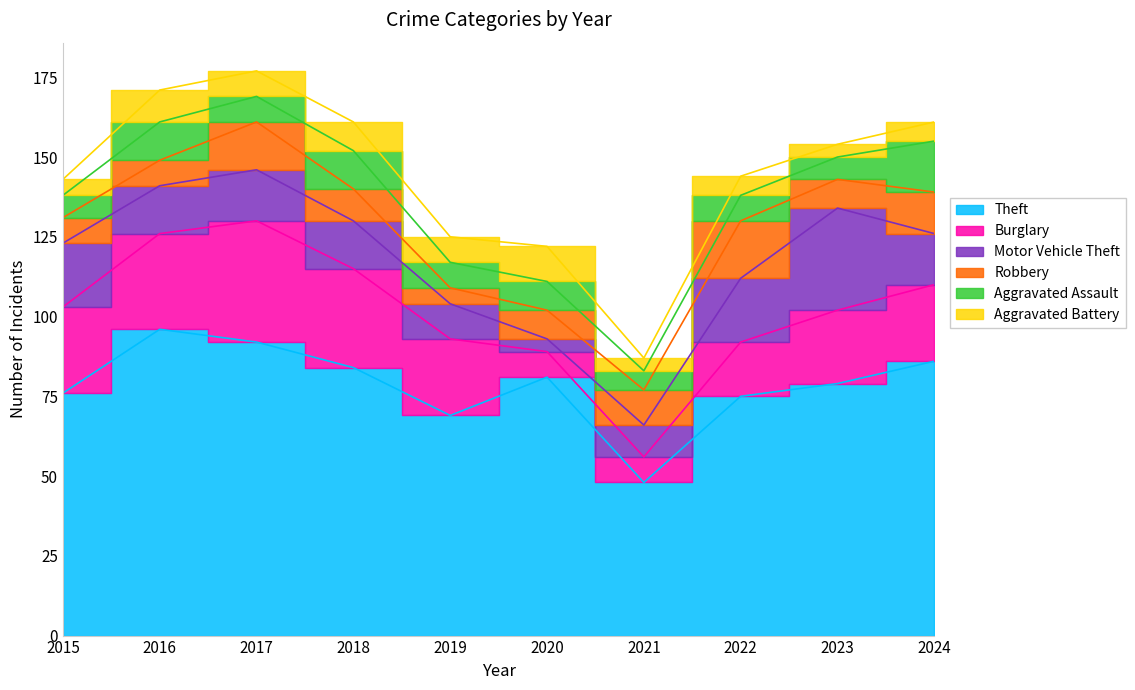

Which series has the largest total across all categories?

Theft